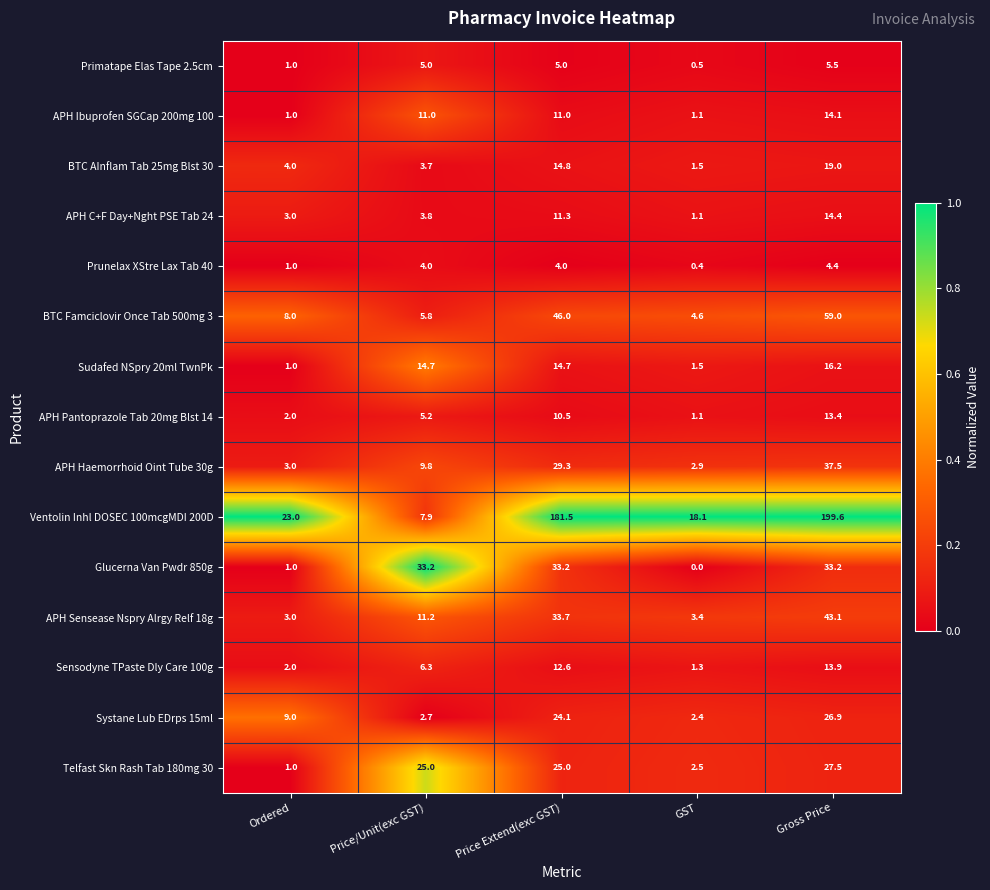

Which series has the widest spread of values?

Ventolin Inhl DOSEC 100mcgMDI 200D